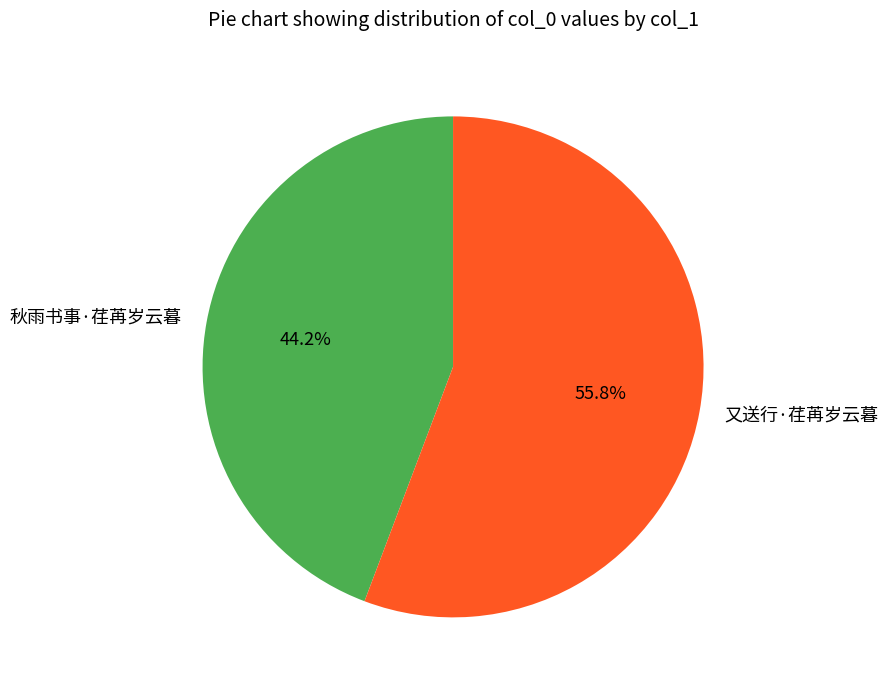

Count the number of slices in the pie.

2